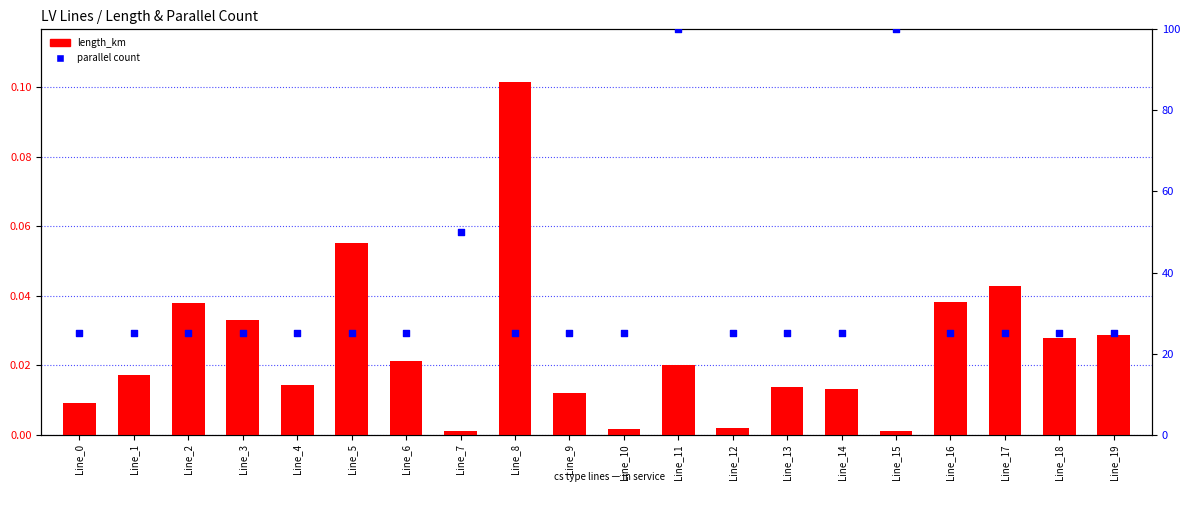

Is the value of length_km at Line_7 greater than the value of parallel count at Line_7?

No